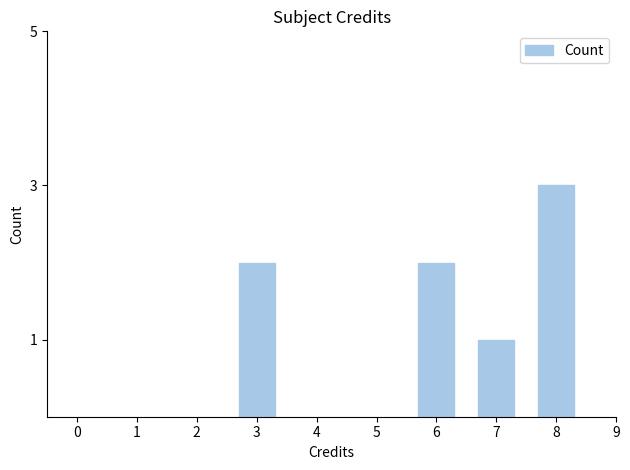

Reading left to right, what are all the values shown in this chart?

2	2	1	3